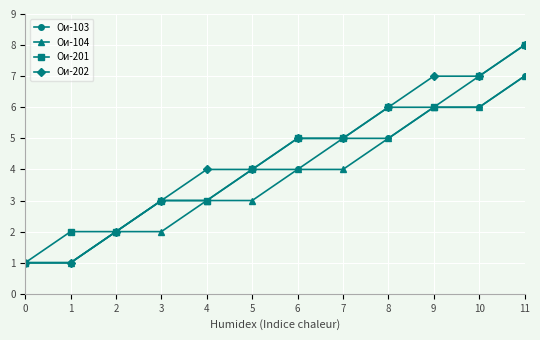

The value of Ои-201 at 6 is 5. True or false?

True